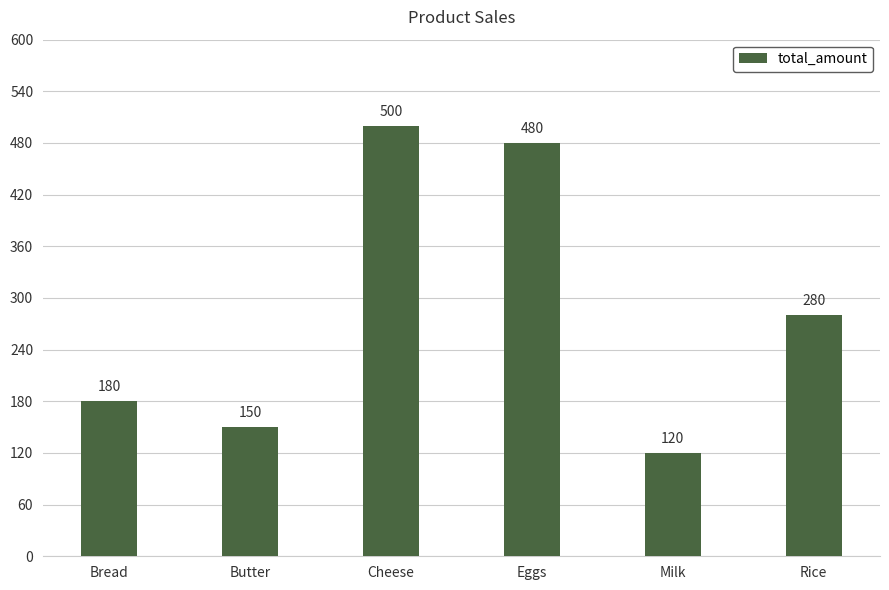

Reading left to right, extract all data points from this chart.

Bread=180	Butter=150	Cheese=500	Eggs=480	Milk=120	Rice=280